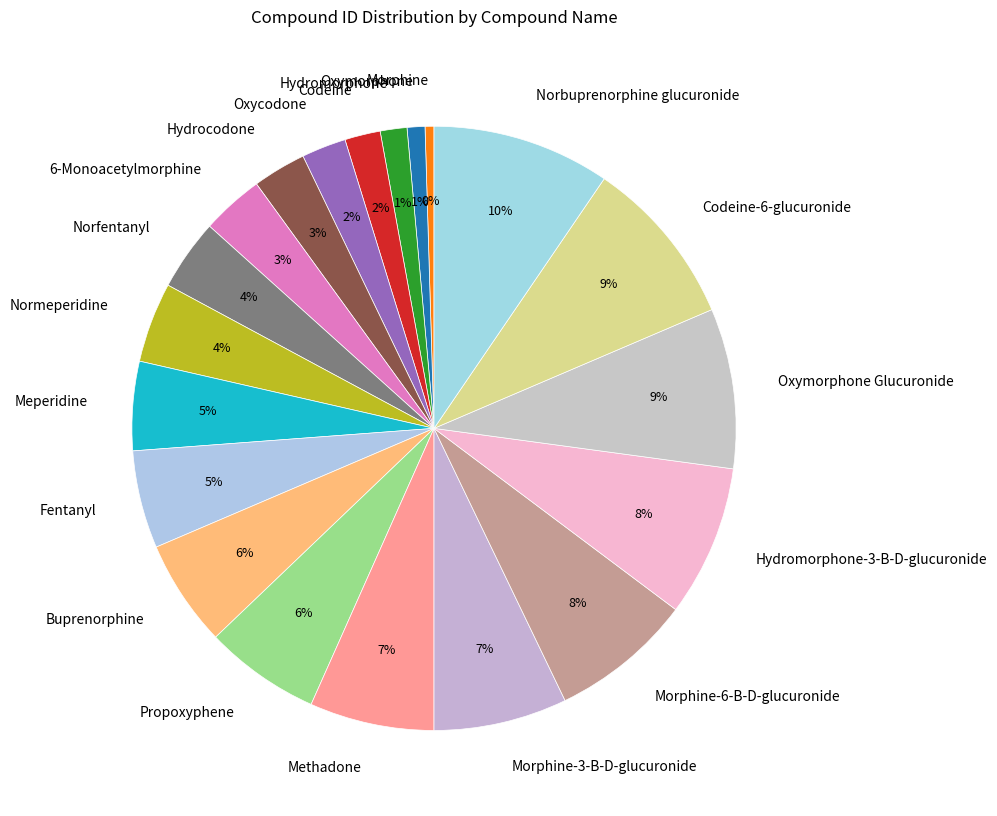

Is there a majority slice in this chart?

No